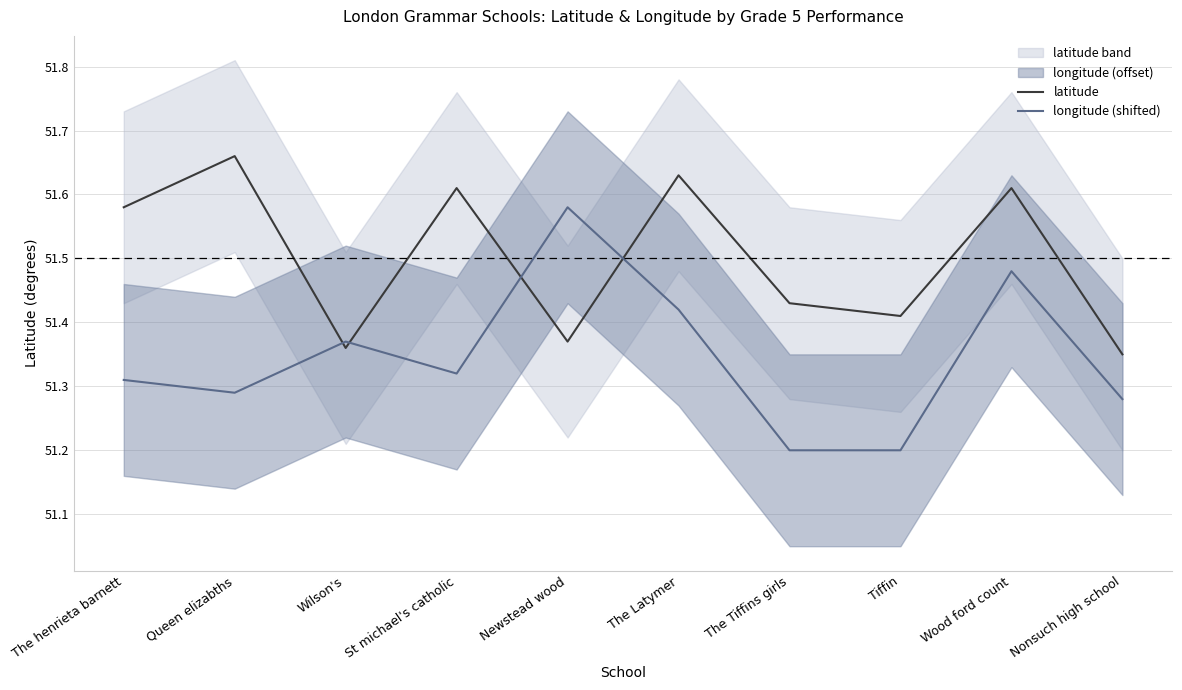

Is the value of longitude (shifted) at Nonsuch high school greater than the value of latitude at Queen elizabths?

No